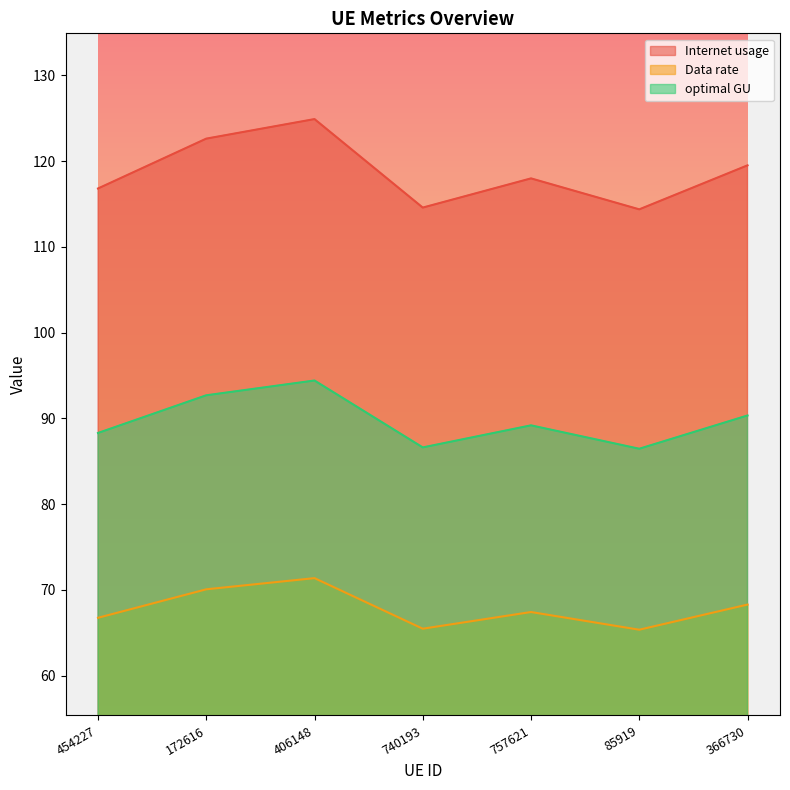

At which label is Data rate closest to 68?

366730